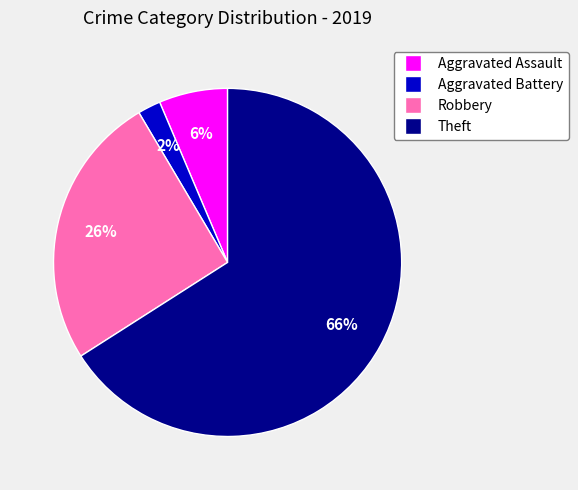

Is the sum of Aggravated Battery and Robbery greater than half?

No